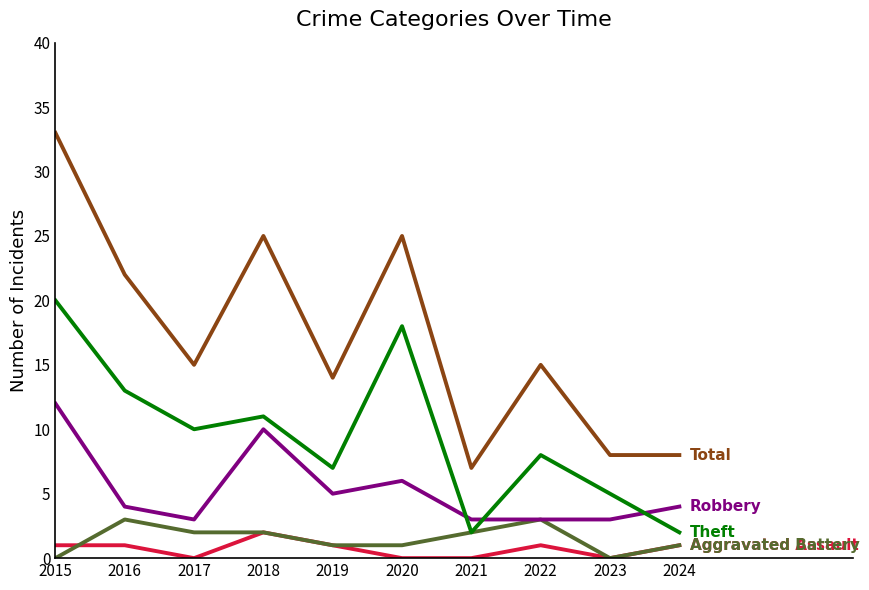

What is the difference between the highest and lowest values at 2022?

14